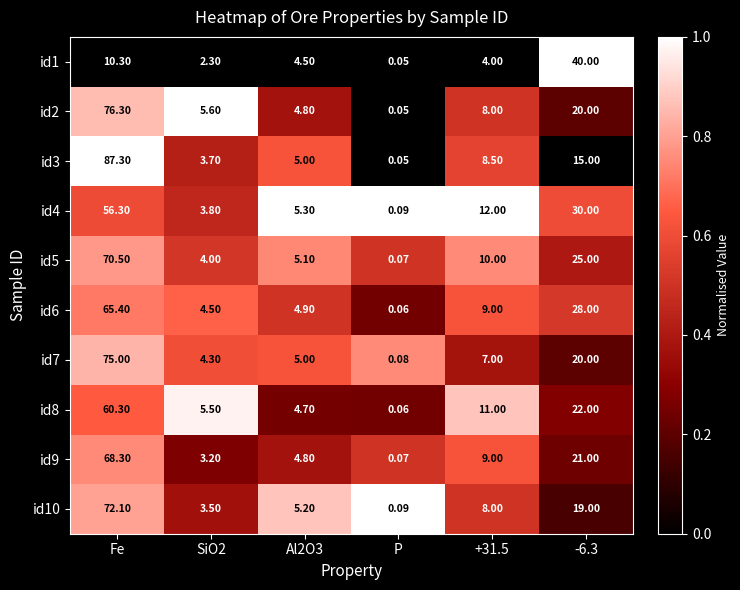

Which label corresponds to the largest value in the chart?

Fe